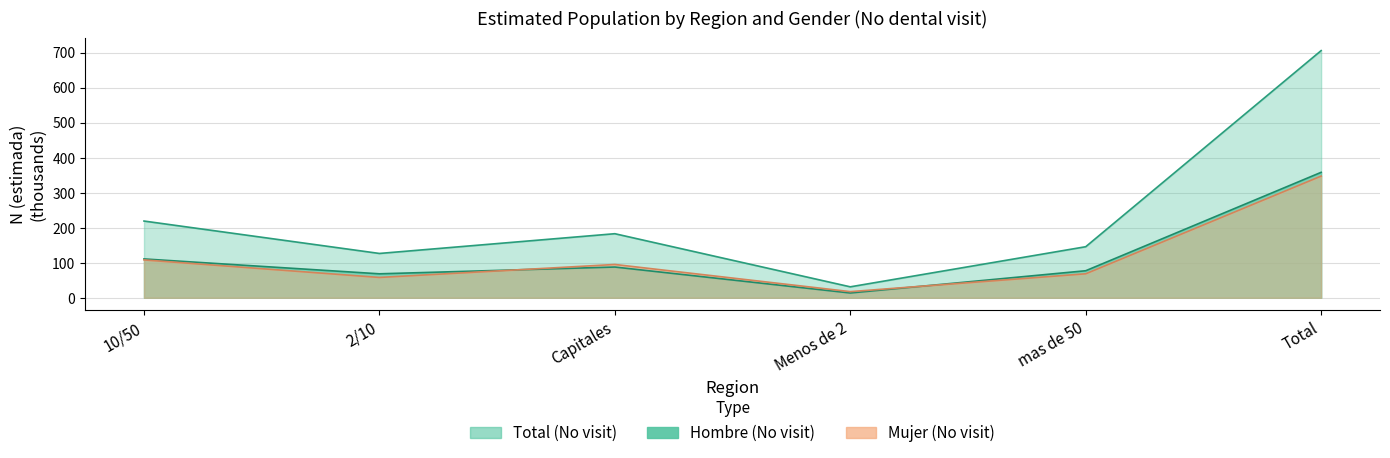

Where does the Mujer N (estimada) No series first go above 95?

10/50